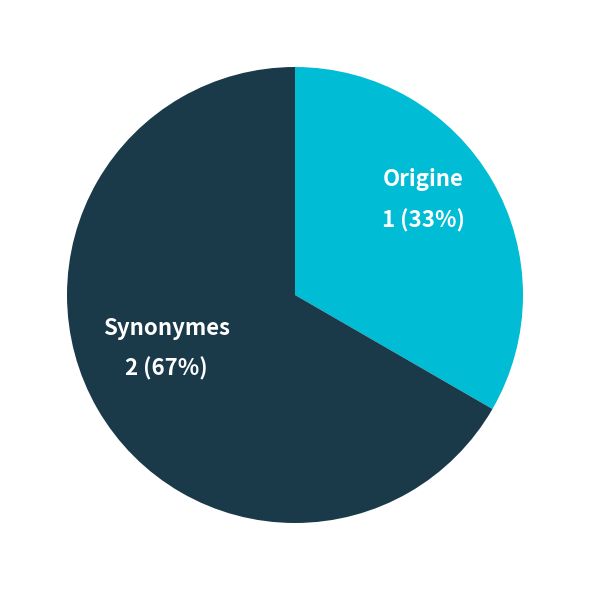

Is there a majority slice in this chart?

Yes